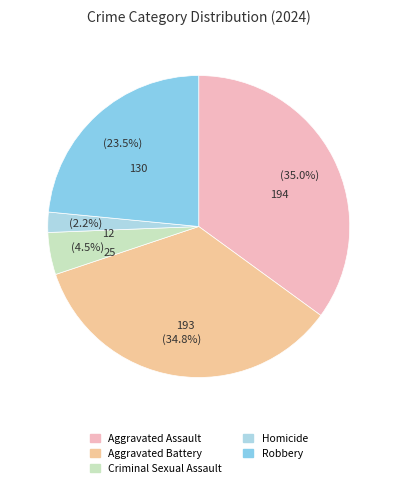

How many segments does this pie chart have?

5